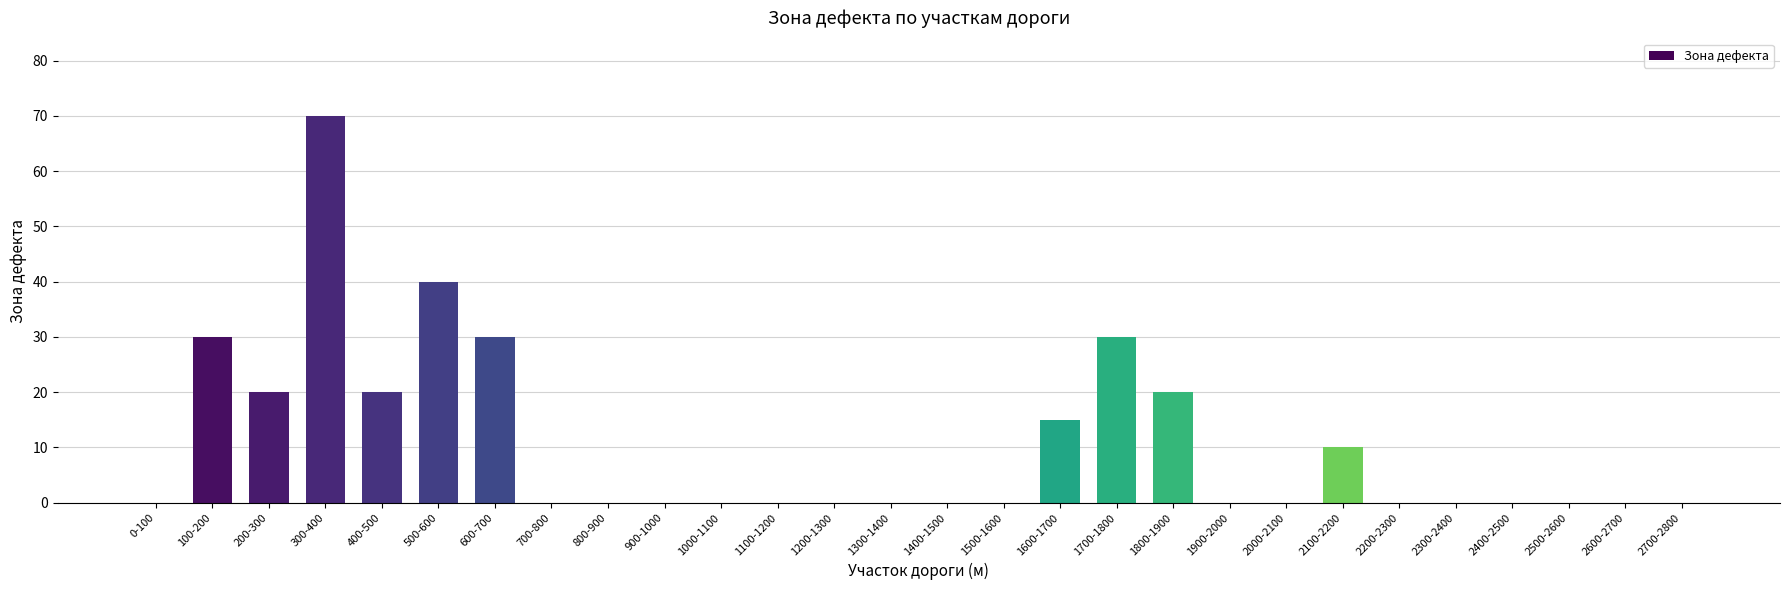

Reading left to right, extract all data points from this chart.

0-100=0	100-200=30	200-300=20	300-400=70	400-500=20	500-600=40	600-700=30	700-800=0	800-900=0	900-1000=0	1000-1100=0	1100-1200=0	1200-1300=0	1300-1400=0	1400-1500=0	1500-1600=0	1600-1700=15	1700-1800=30	1800-1900=20	1900-2000=0	2000-2100=0	2100-2200=10	2200-2300=0	2300-2400=0	2400-2500=0	2500-2600=0	2600-2700=0	2700-2800=0